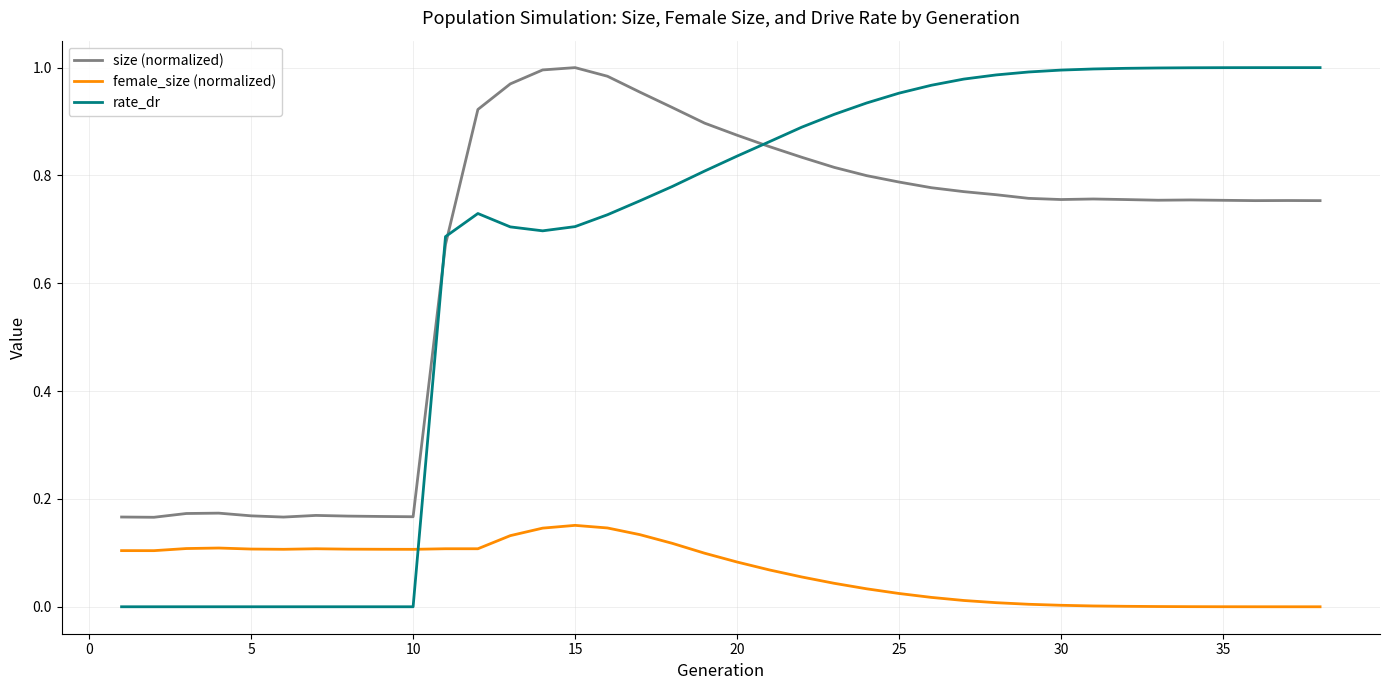

What are all the series names shown in the legend?

size (normalized), female_size (normalized), rate_dr